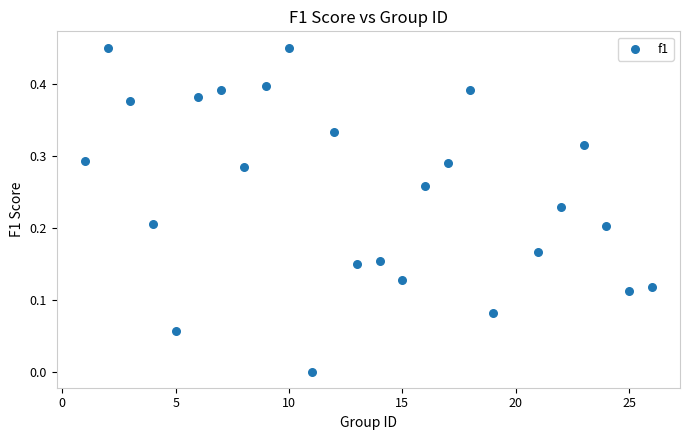

What is the range of X values (max minus min)?

25.0